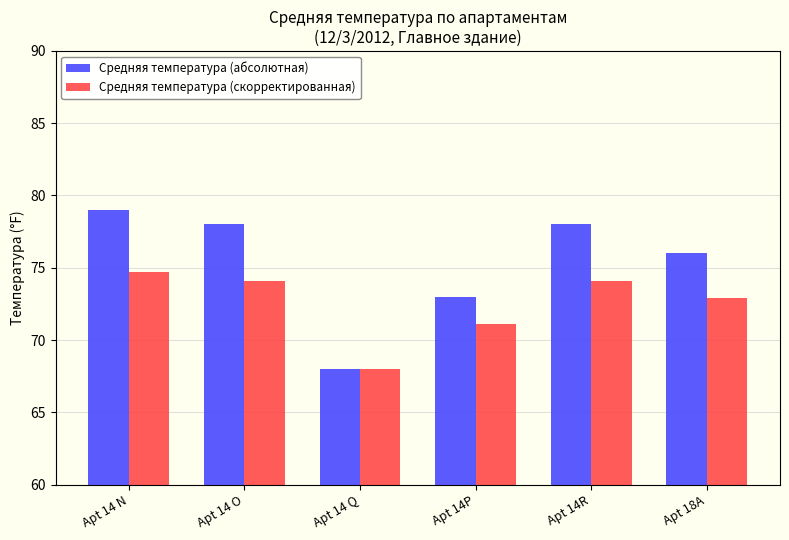

Rank the series by their maximum value, from lowest to highest.

Средняя температура (скорректированная), Средняя температура (абсолютная)